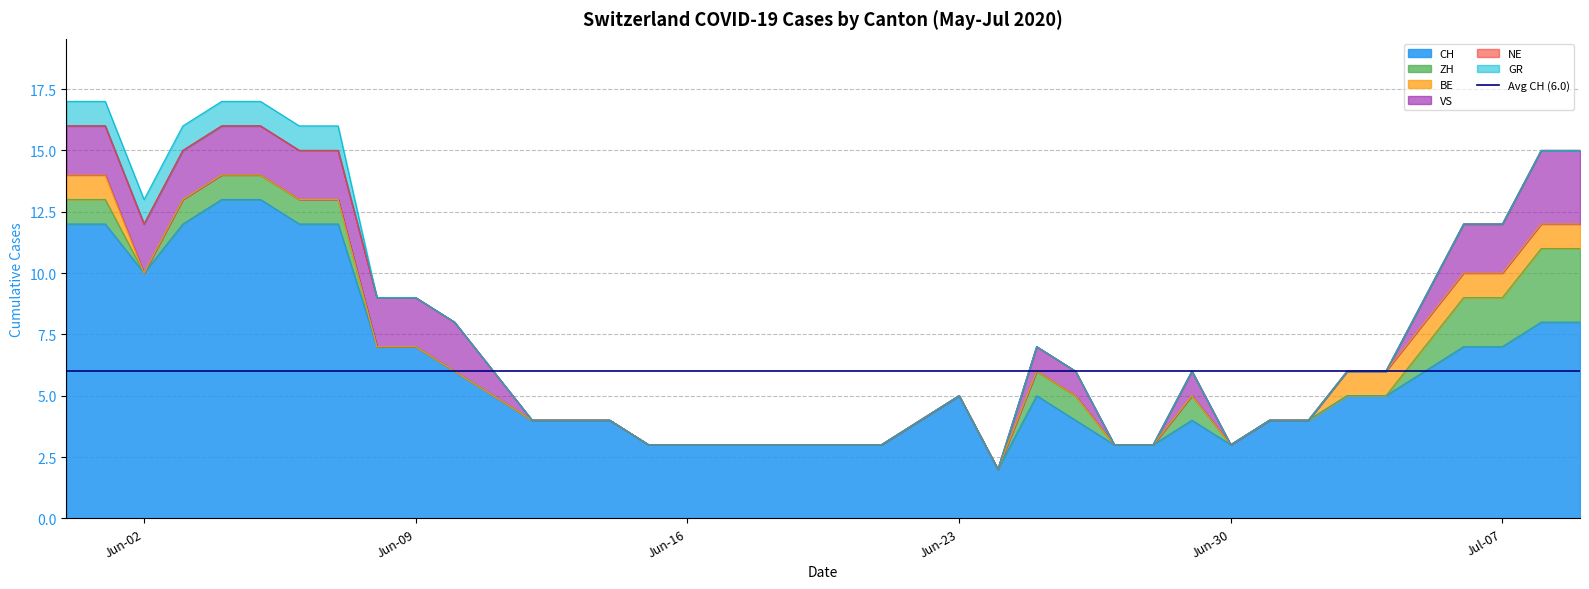

True or false: GR and VS cross at least once.

False